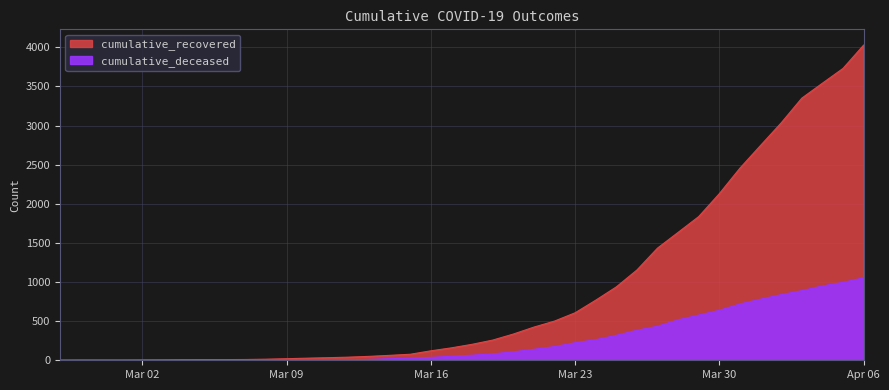

Which series has the largest total across all categories?

cumulative_recovered